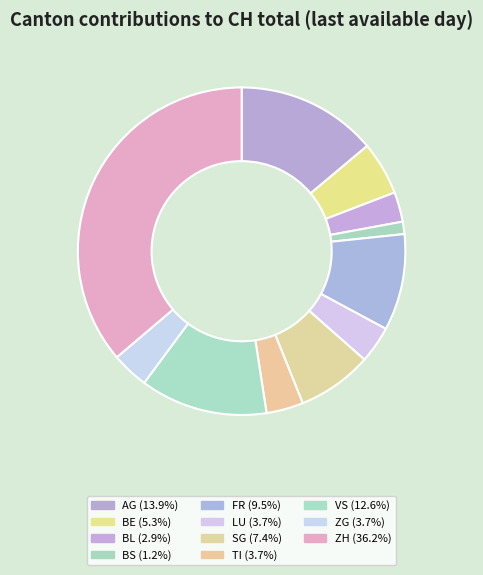

Is there a majority slice in this chart?

No